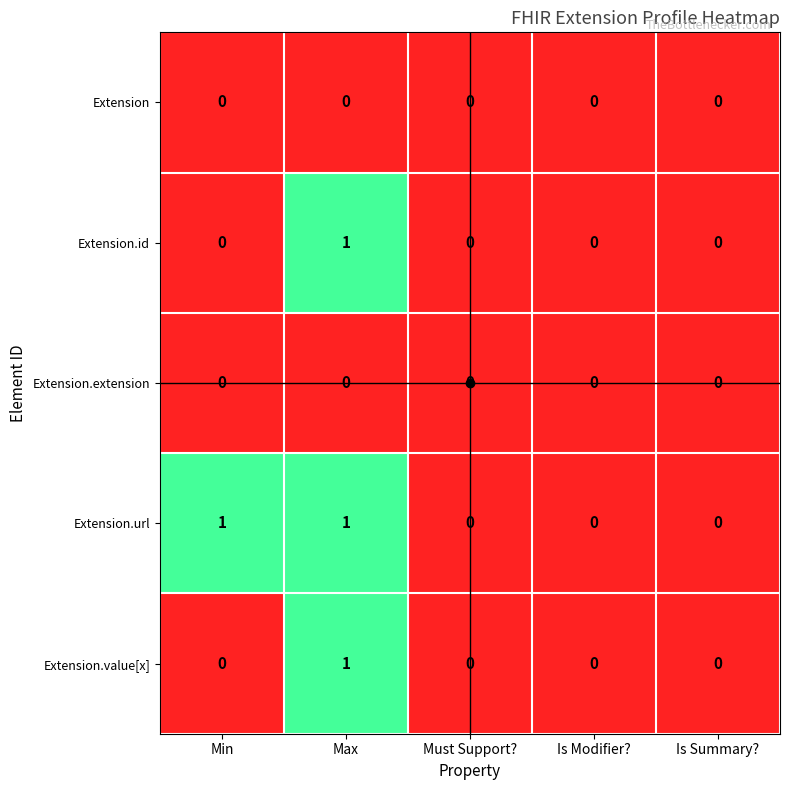

Between Min and Is Modifier?, which series saw the biggest shift?

Extension.url